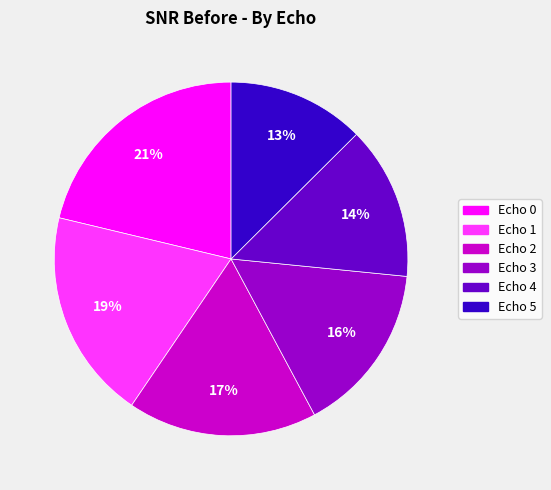

What is the smallest slice in the pie chart?

Echo 5